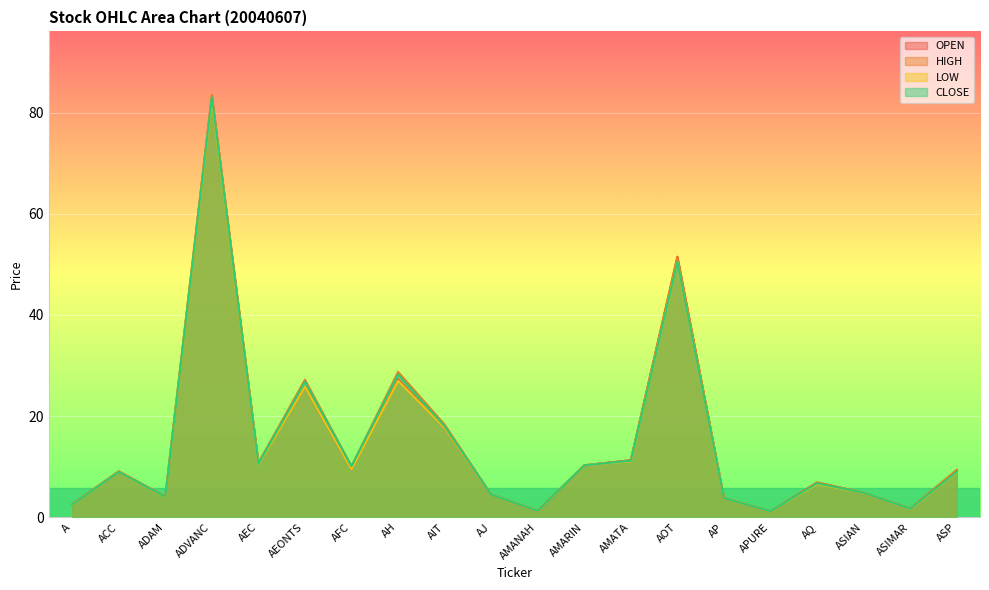

At how many categories does at least one series exceed 69?

1